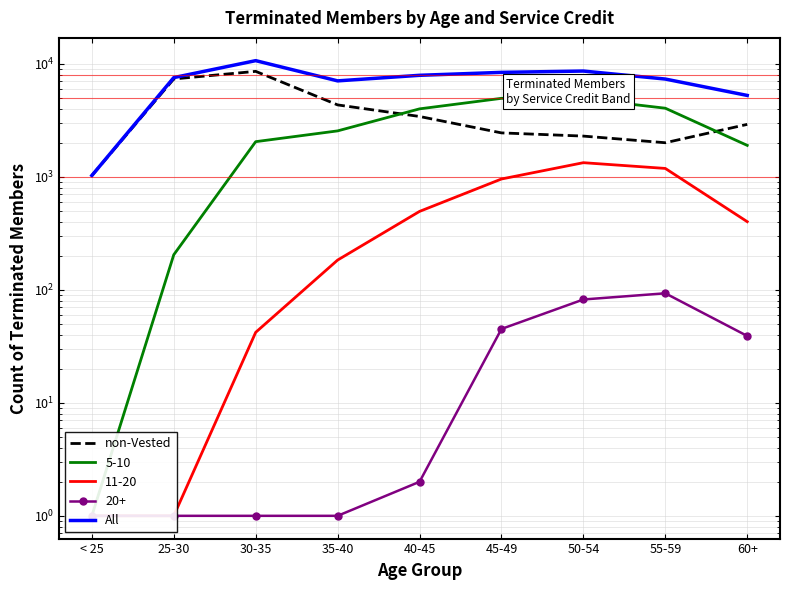

Which series has the largest total across all categories?

All